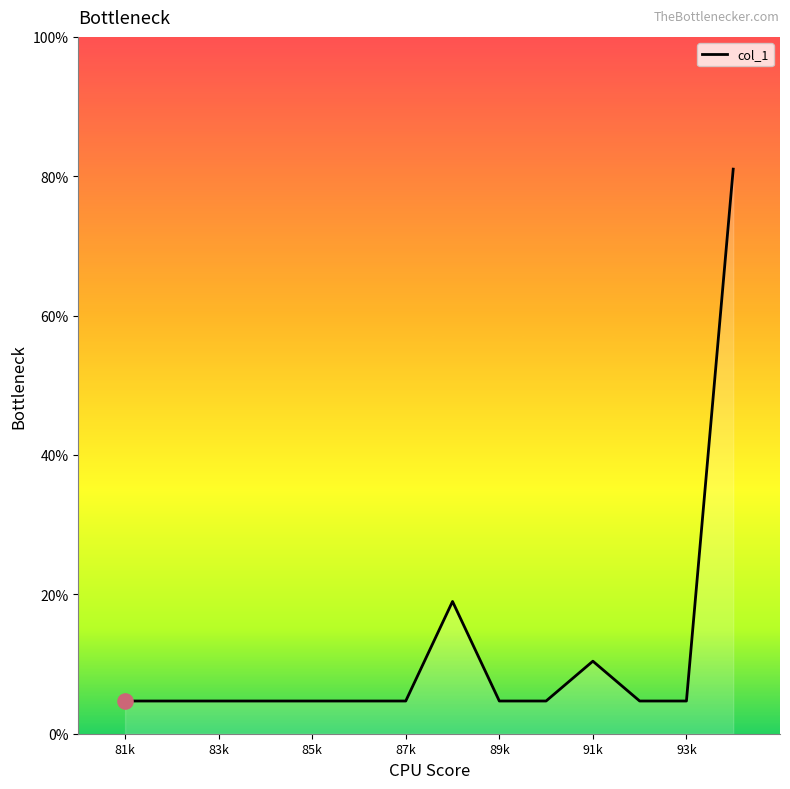

What is the difference between the maximum and minimum values?

76.3